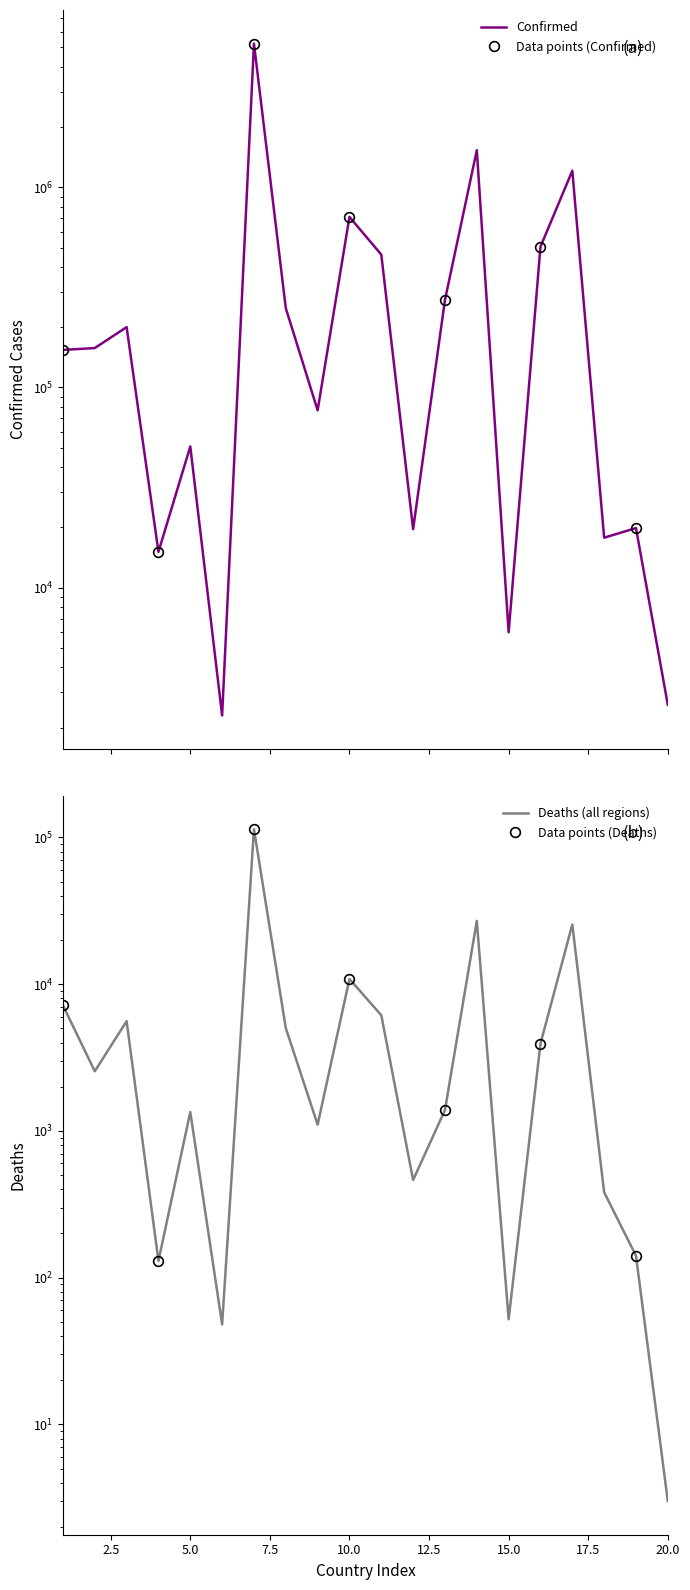

True or false: Deaths and Confirmed intersect in this chart.

False